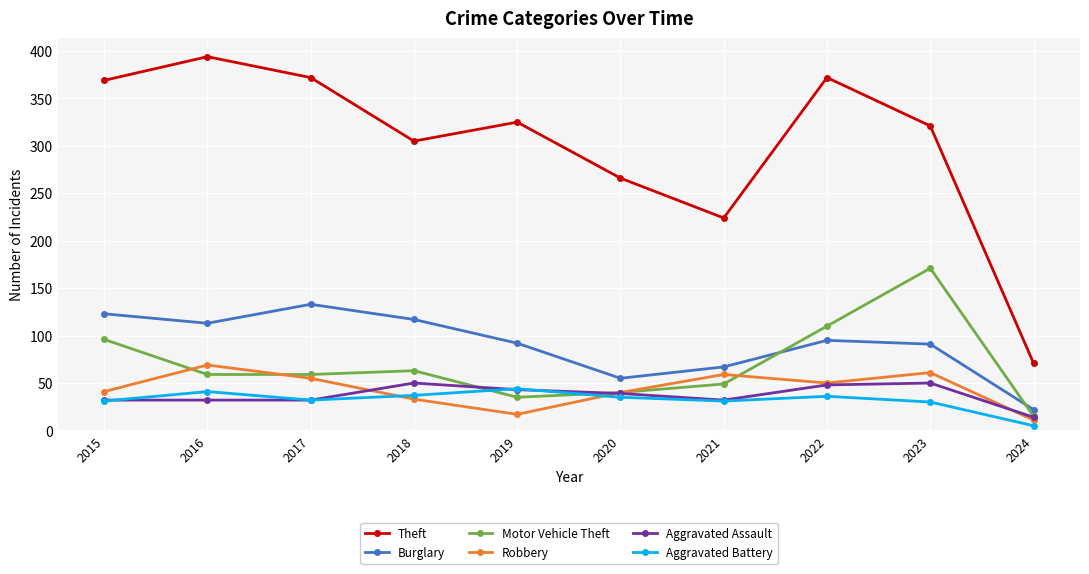

At which label does Aggravated Assault reach its minimum?

2024